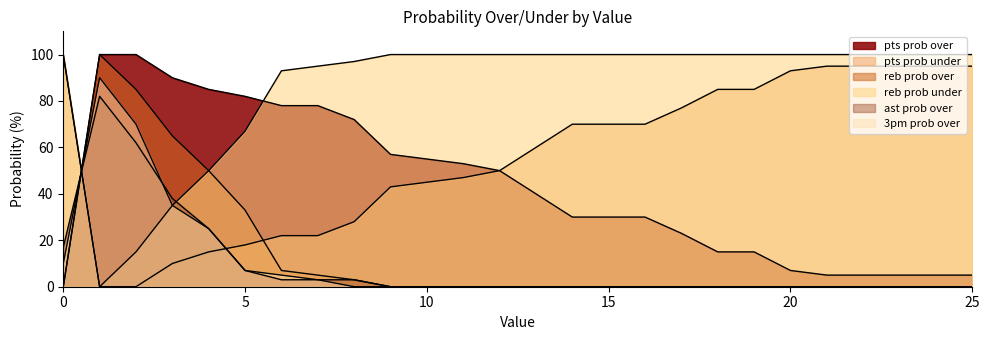

How many intersections are there between ast prob over and reb prob under?

1